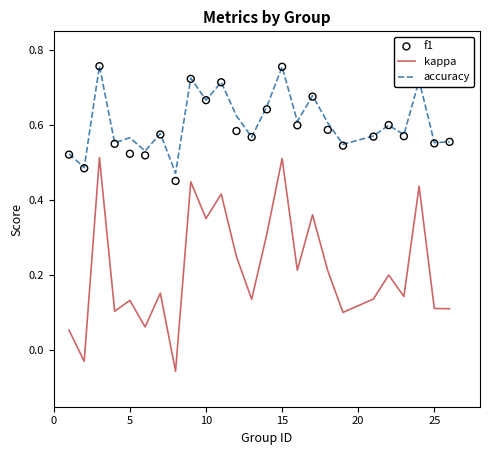

True or false: kappa and accuracy intersect in this chart.

False